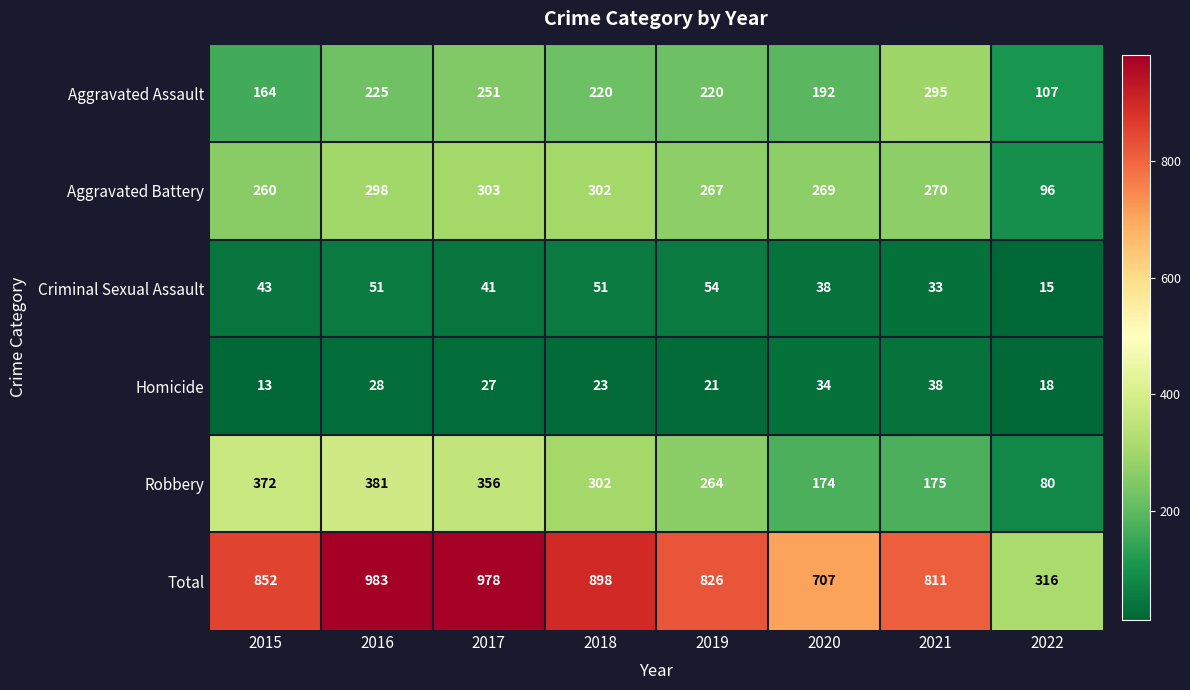

What is the sum of the Aggravated Battery values at 2016 and 2019?

565